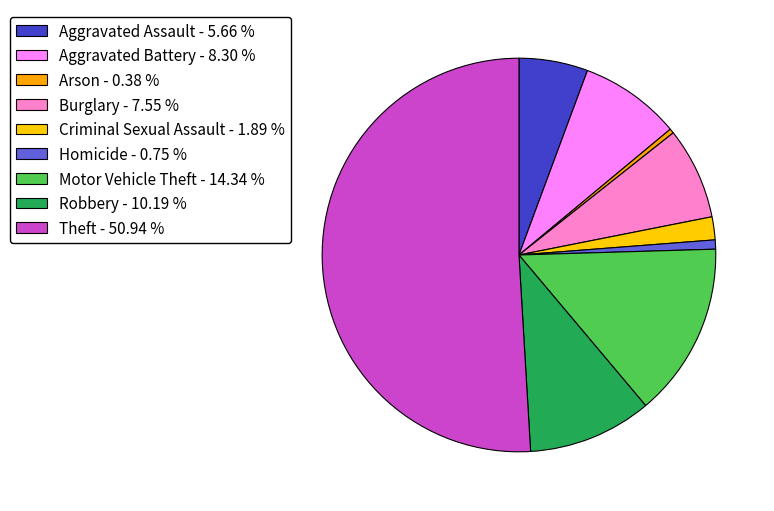

Is the sum of Aggravated Assault and Motor Vehicle Theft greater than half?

No